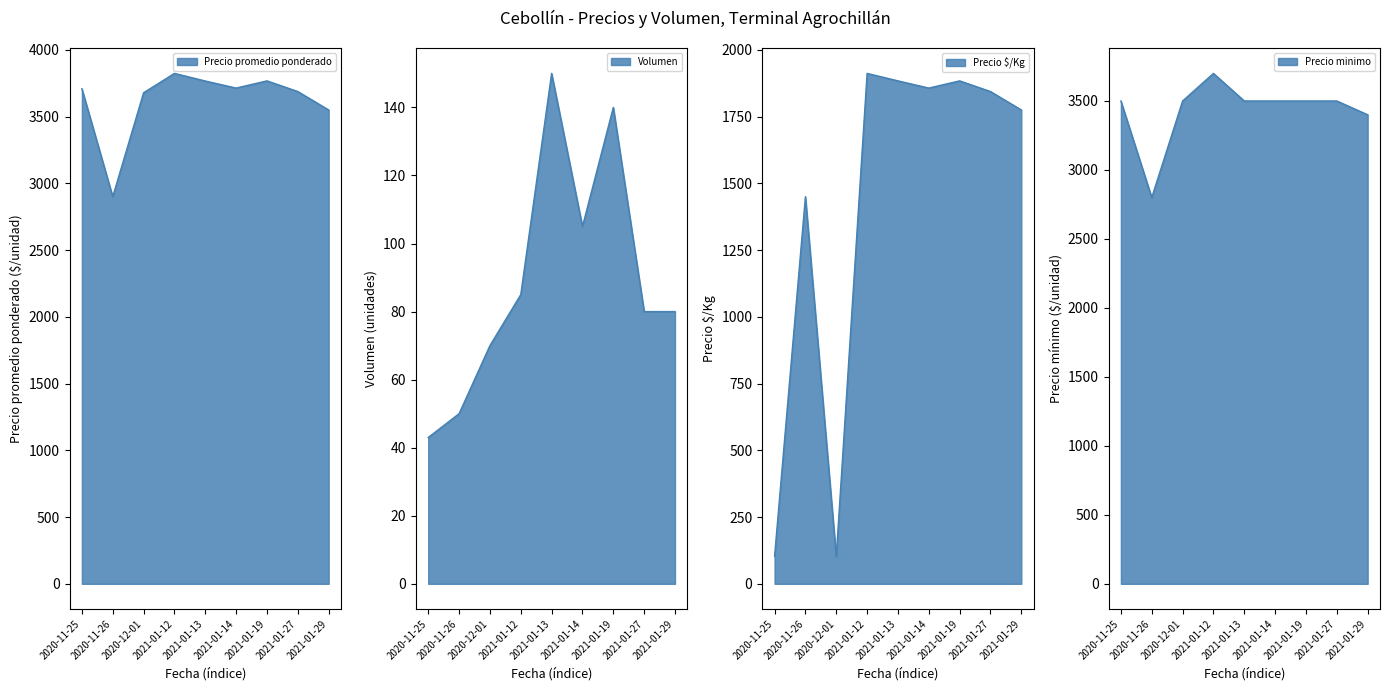

True or false: Precio $/Kg has a value of 102 at 2020-12-01.

True